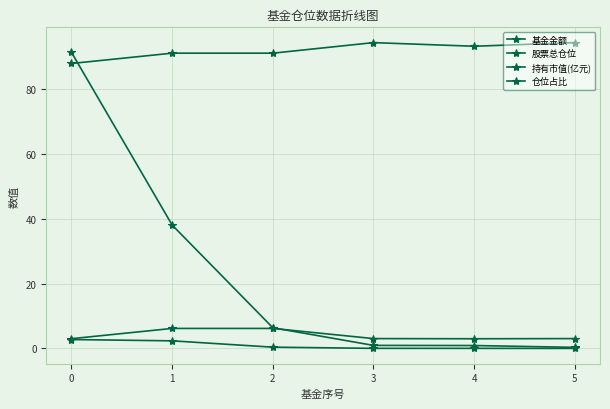

How many categories are shown in the chart?

6